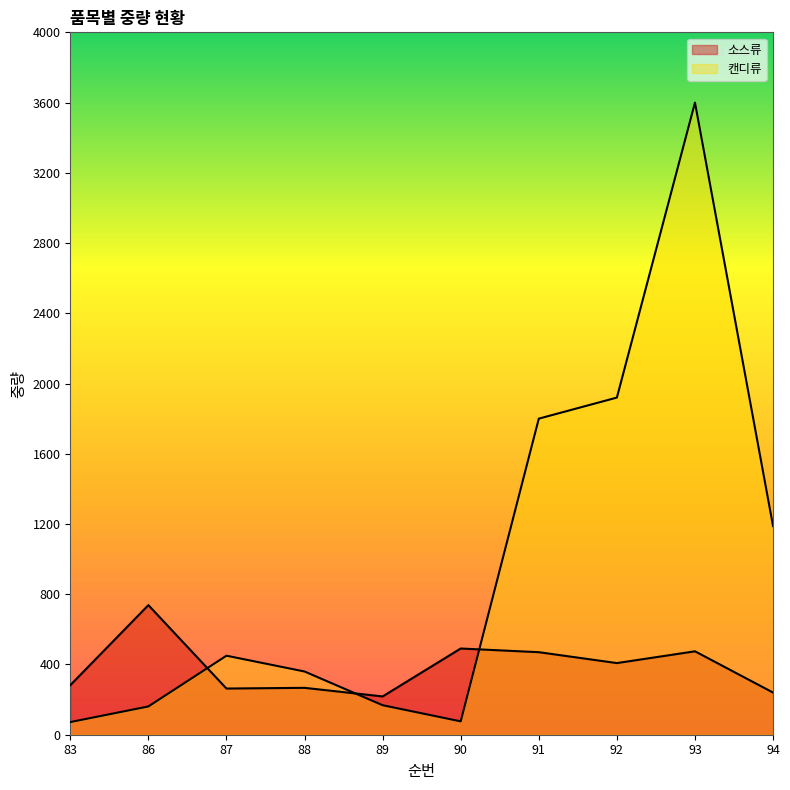

Where does the 캔디류 series first go above 450?

91